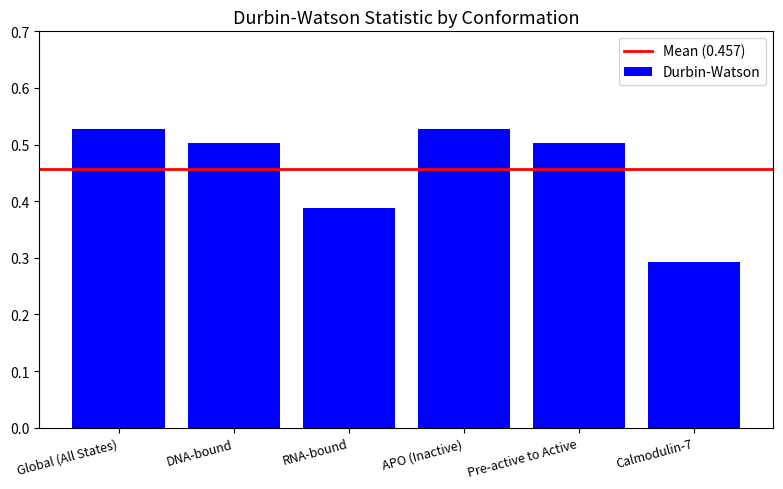

Count the values in the range 0 to 1.

6